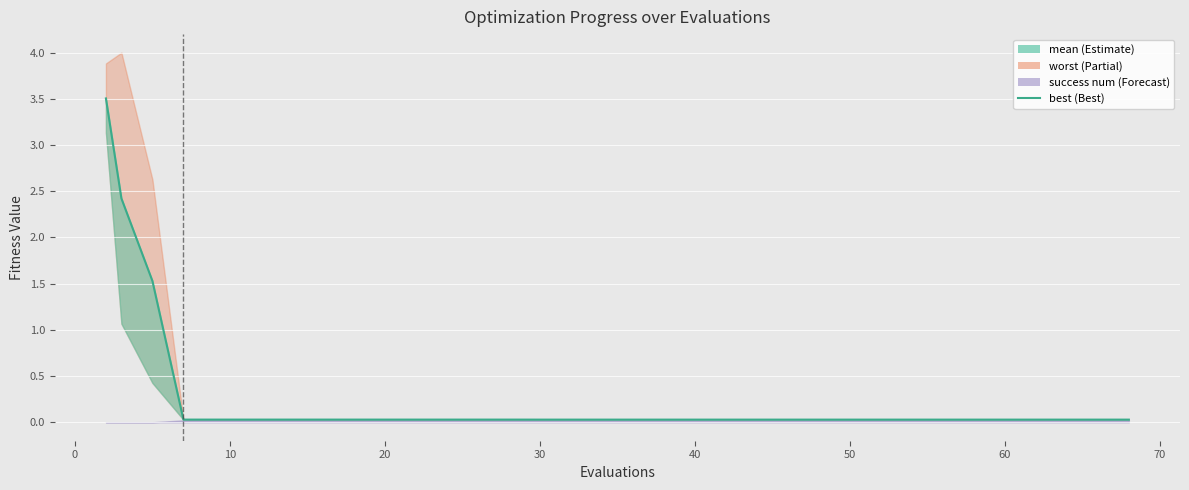

Count the number of categories in the chart.

40